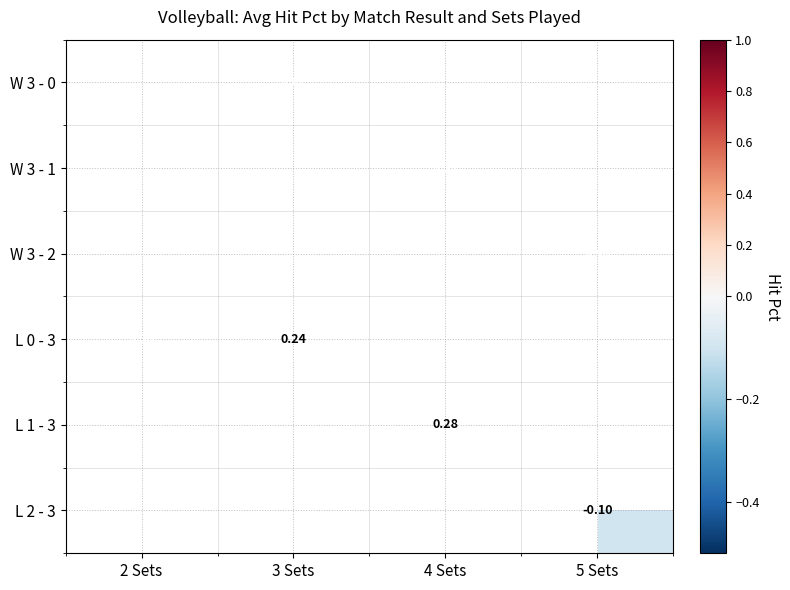

Is the value of L 0 - 3 at 3 Sets greater than the value of W 3 - 0 at 3 Sets?

No